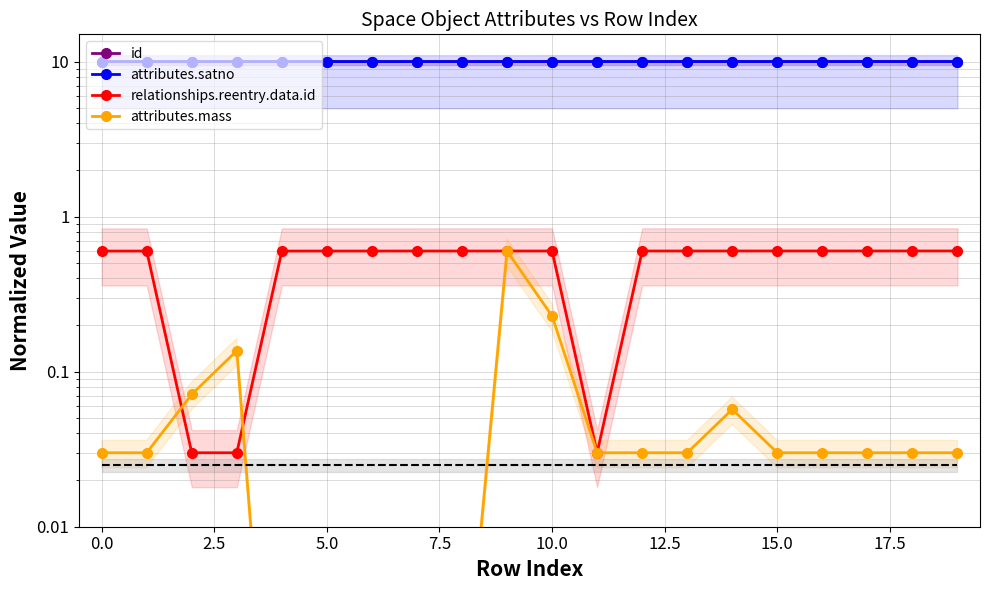

How many lines are shown in the chart?

4